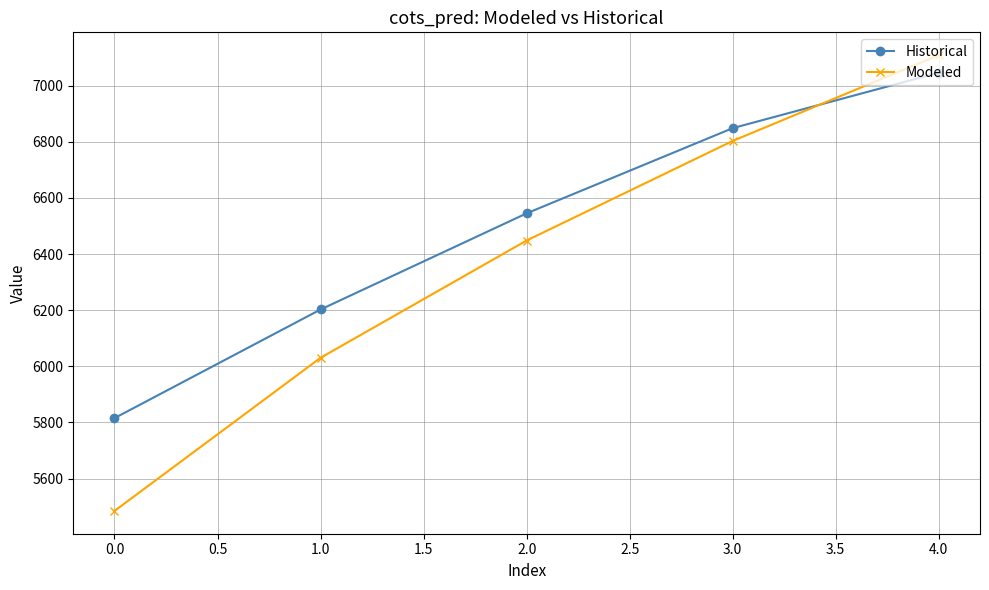

After their last crossing, which series has the higher values: Modeled or Historical?

Modeled